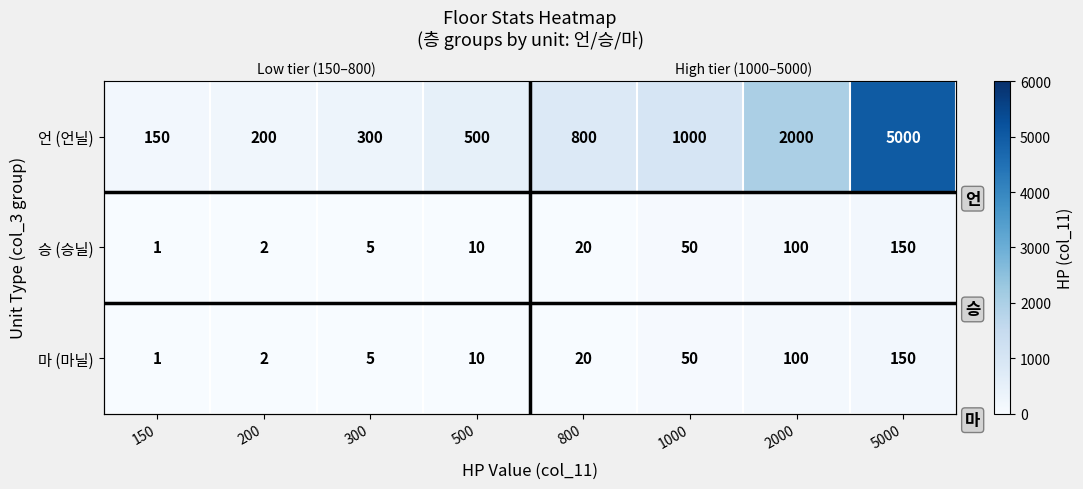

At which label does 마 (마닐) reach its peak?

5000